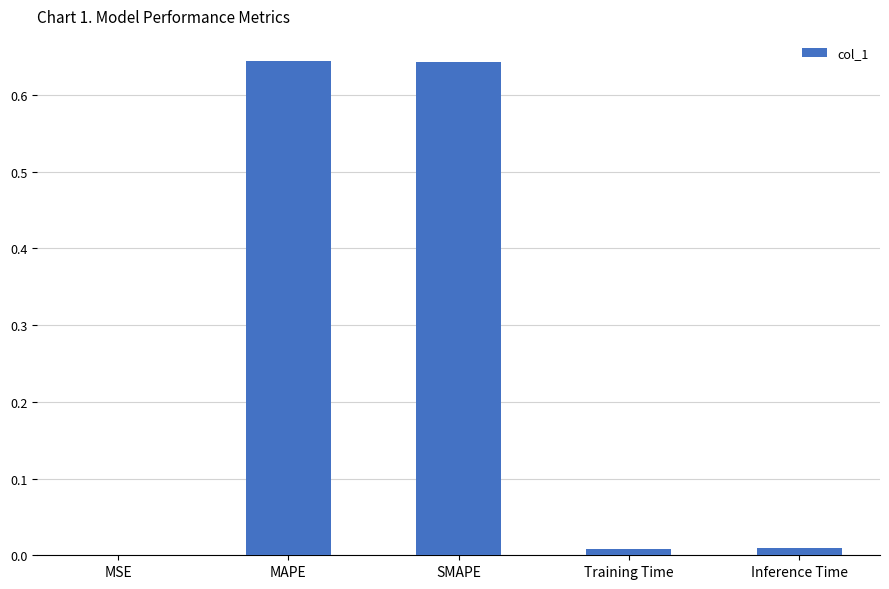

Which has a higher value, MSE or MAPE?

MAPE